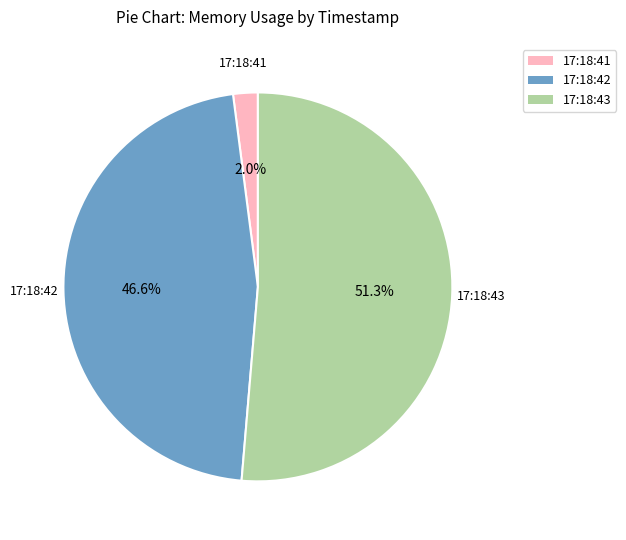

Does any single category account for the majority?

Yes